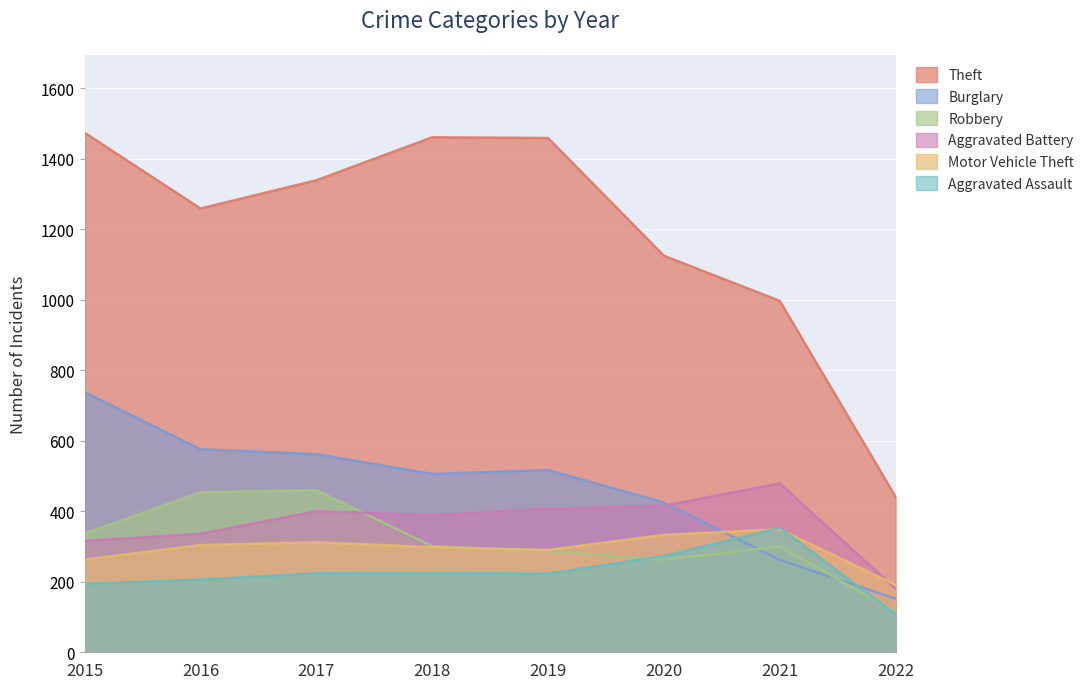

How many categories are shown in the chart?

8